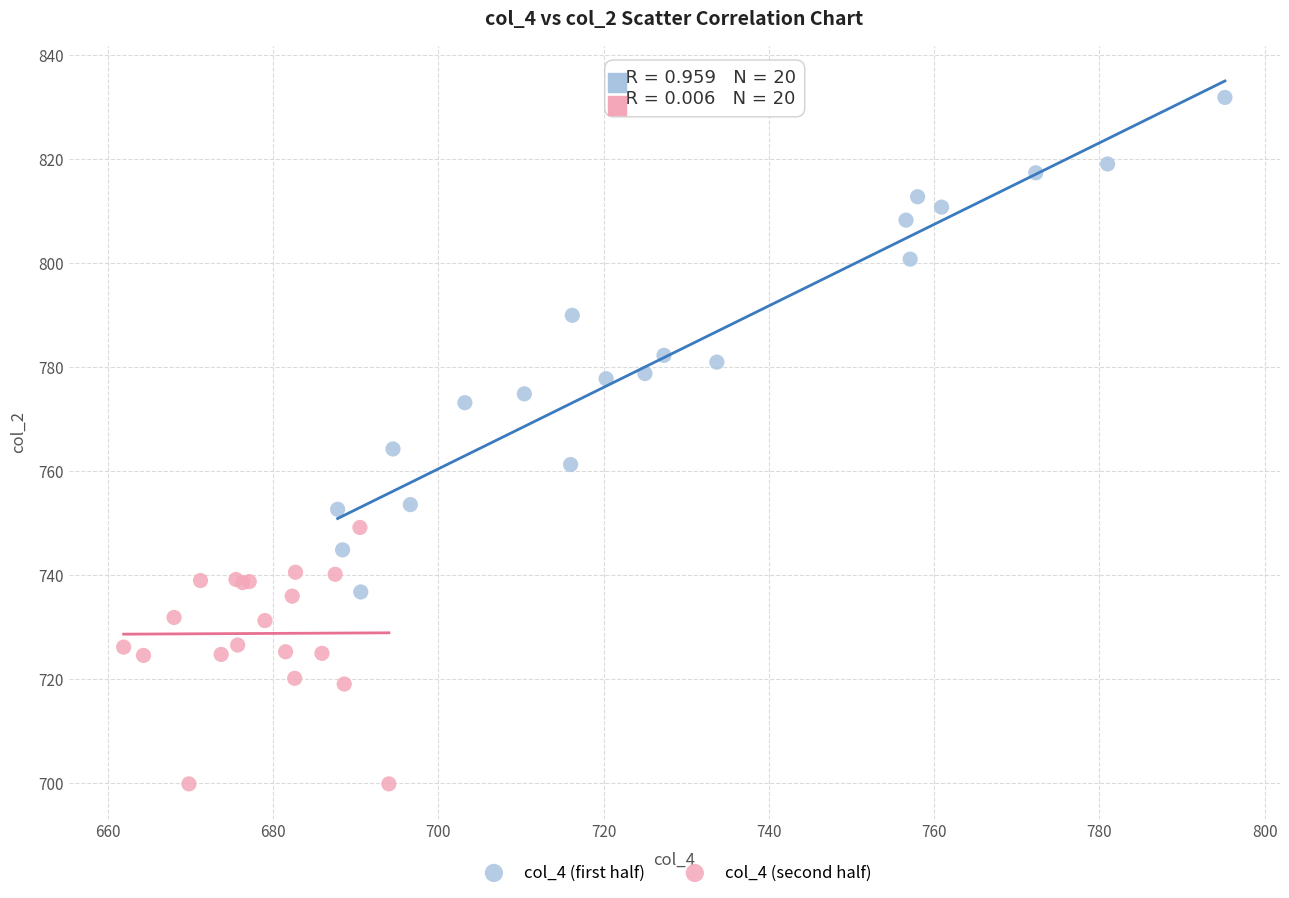

What are all the series names shown in the legend?

col_4 (first half), col_4 (second half)